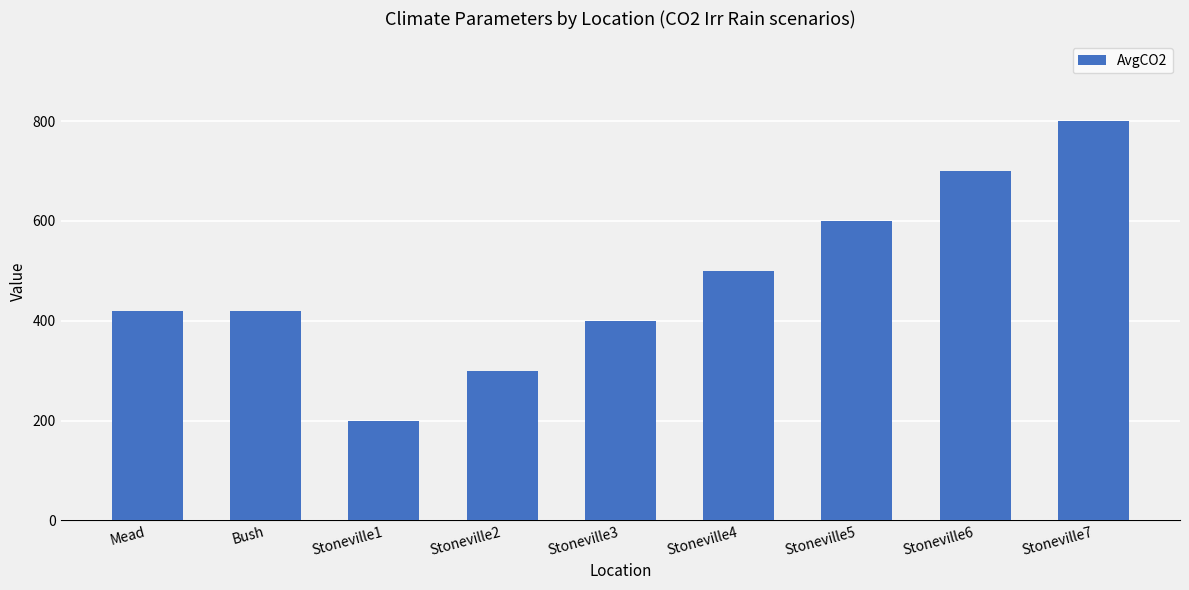

How many data points does each series have?

9